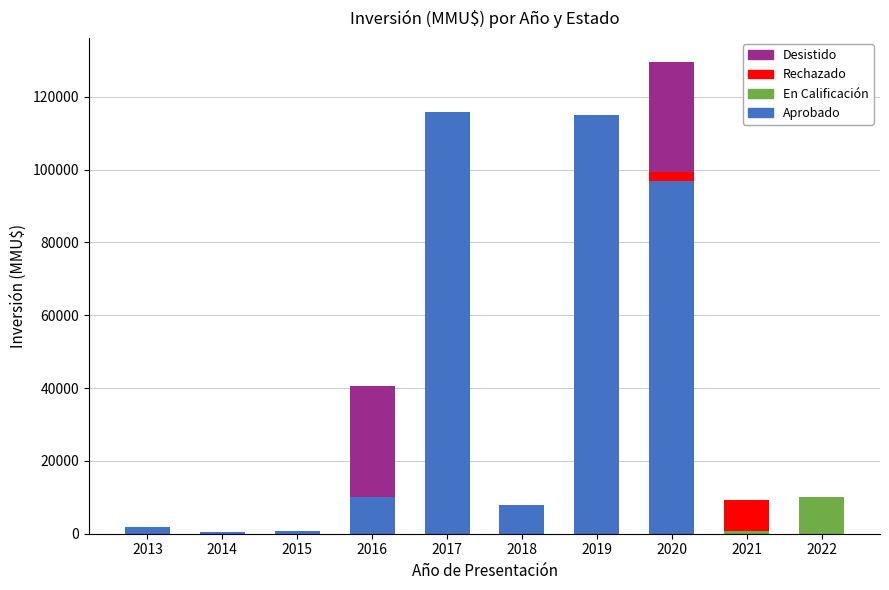

What is the highest value of the Aprobado series?

115799